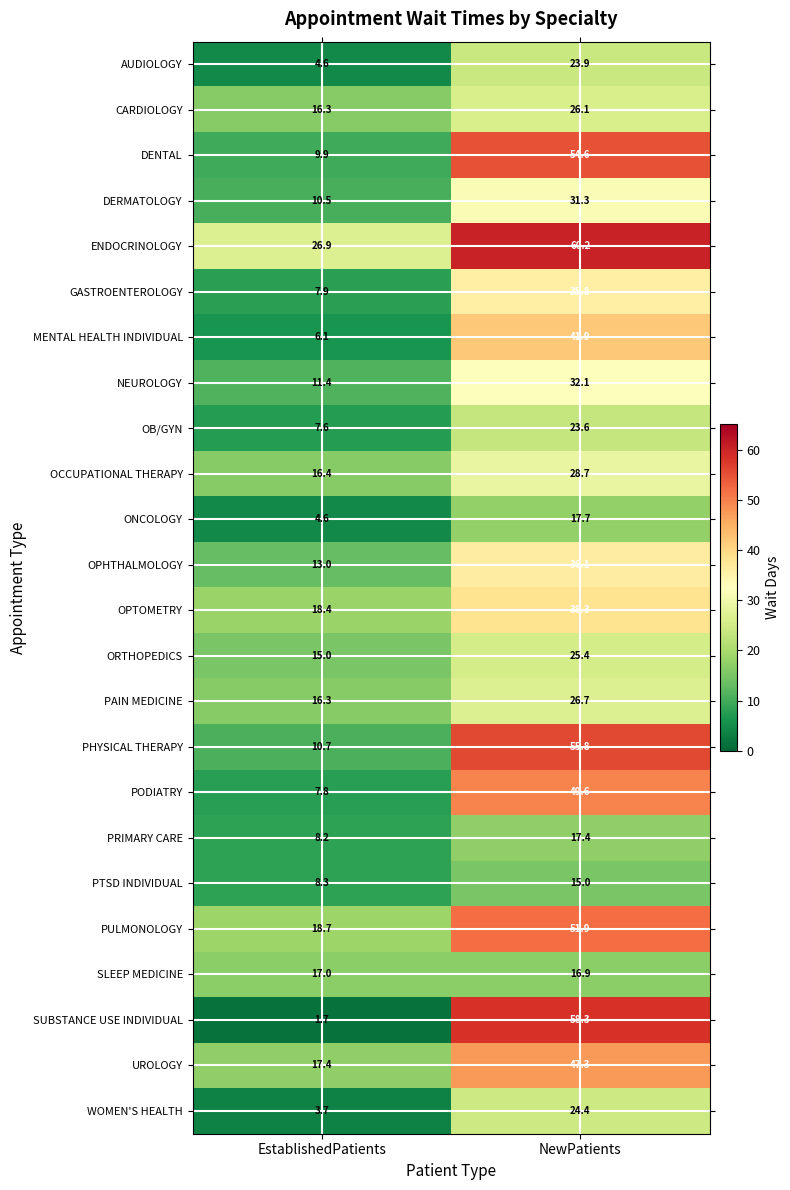

Which series has the largest total across all categories?

ENDOCRINOLOGY